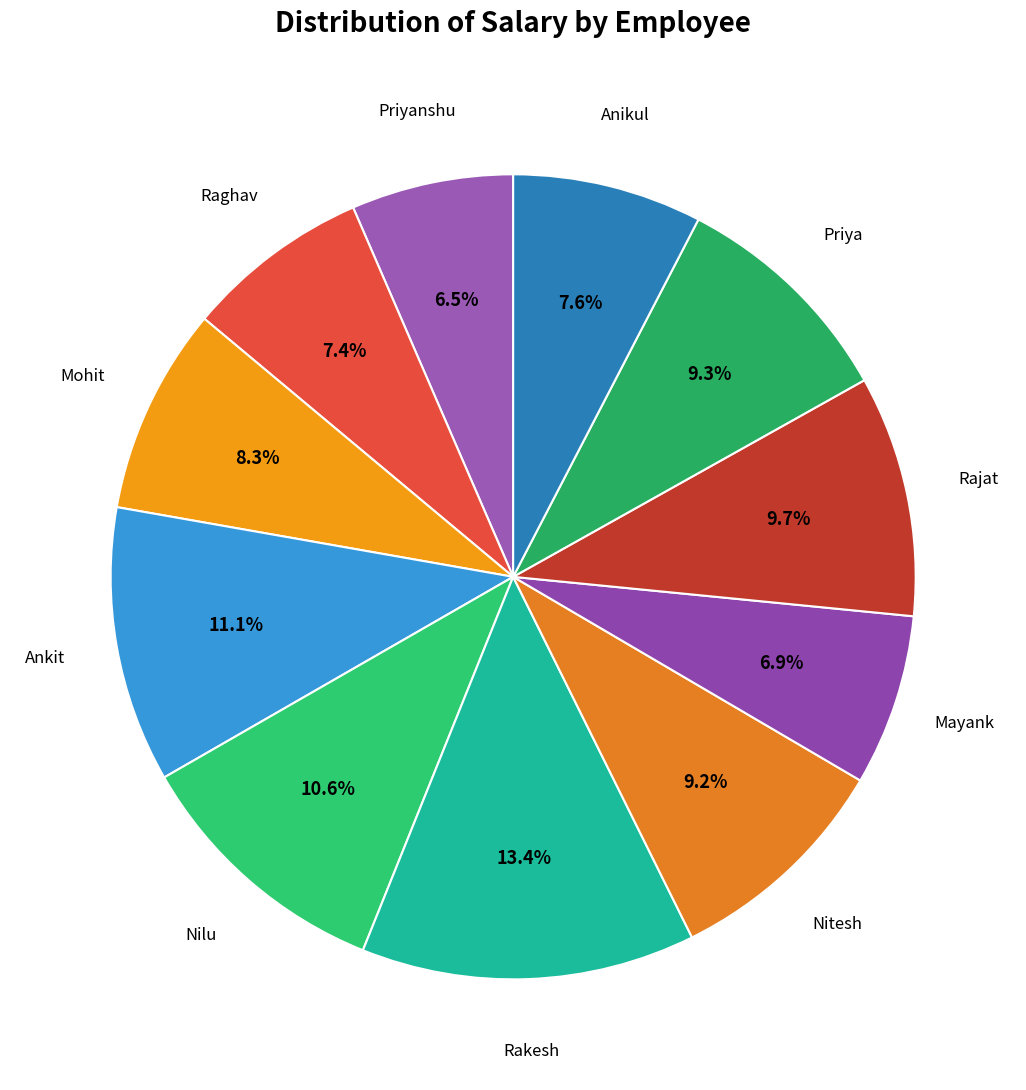

What is the largest slice in the pie chart?

Rakesh